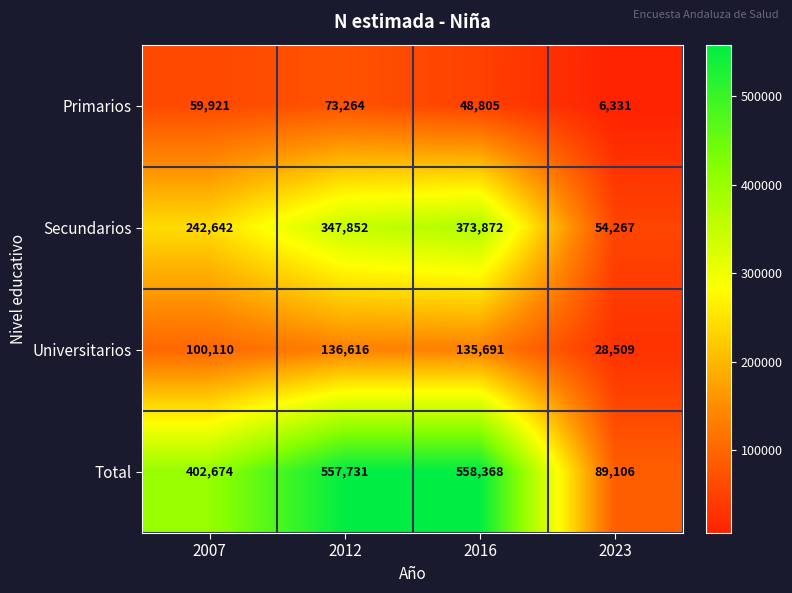

At which category does the chart reach its minimum across all series?

2023